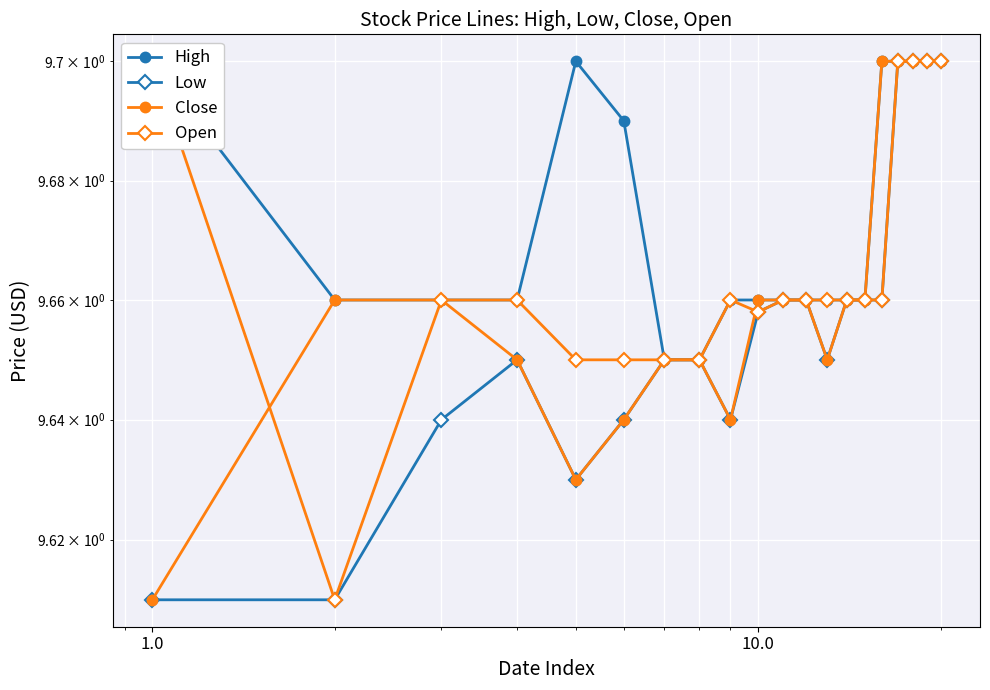

At how many categories does at least one series exceed 9?

20